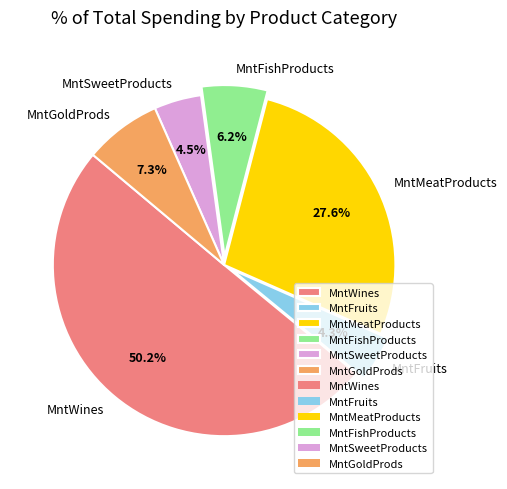

To the nearest percent, what portion does MntFishProducts represent?

6%